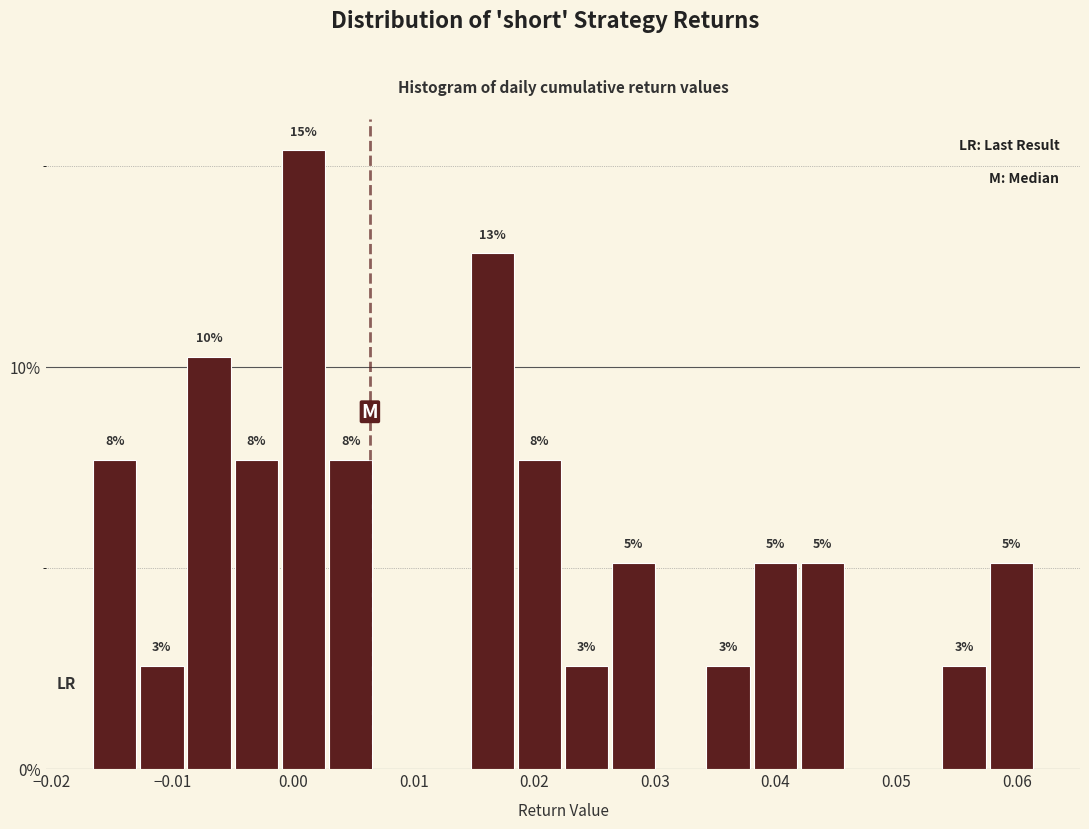

Around what value on the x-axis is the tallest bar? Give the approximate position of its centre, as read against the axis.

0.001